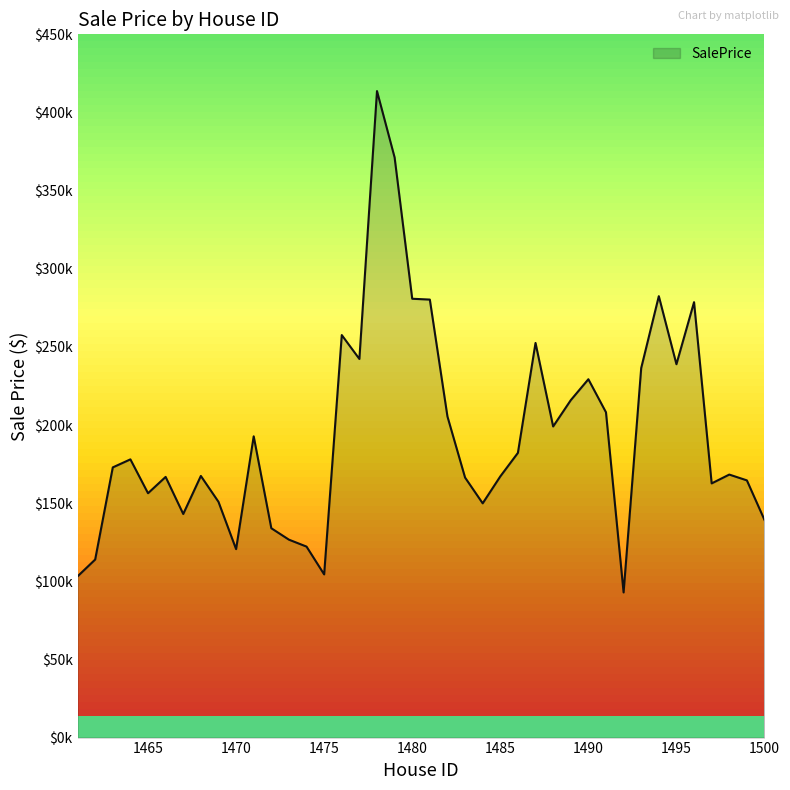

Does the chart display data point markers on the line(s)?

No